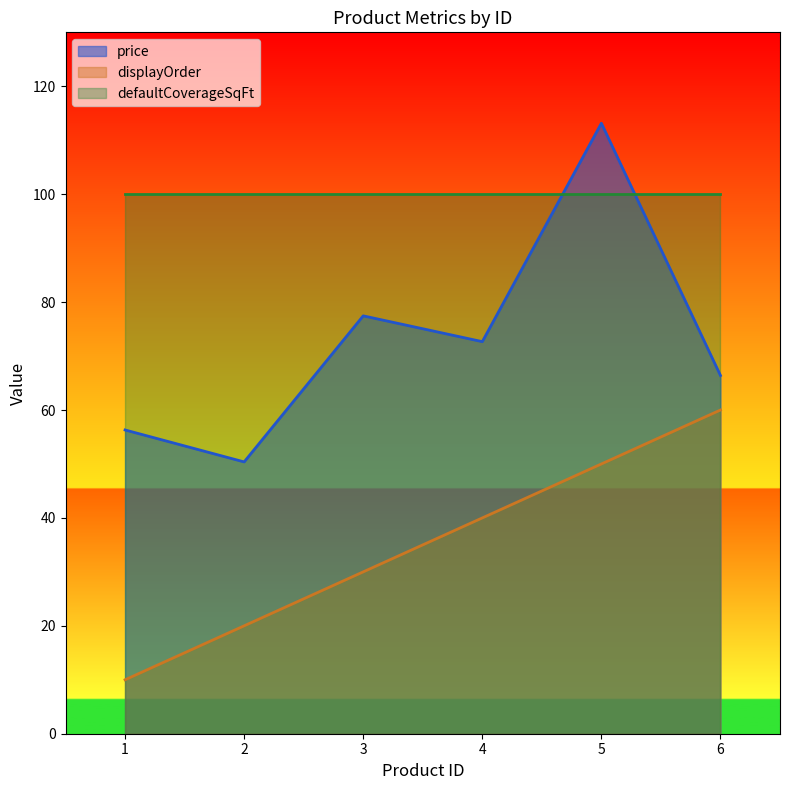

Rank the categories by price value from lowest to highest.

2, 1, 6, 4, 3, 5